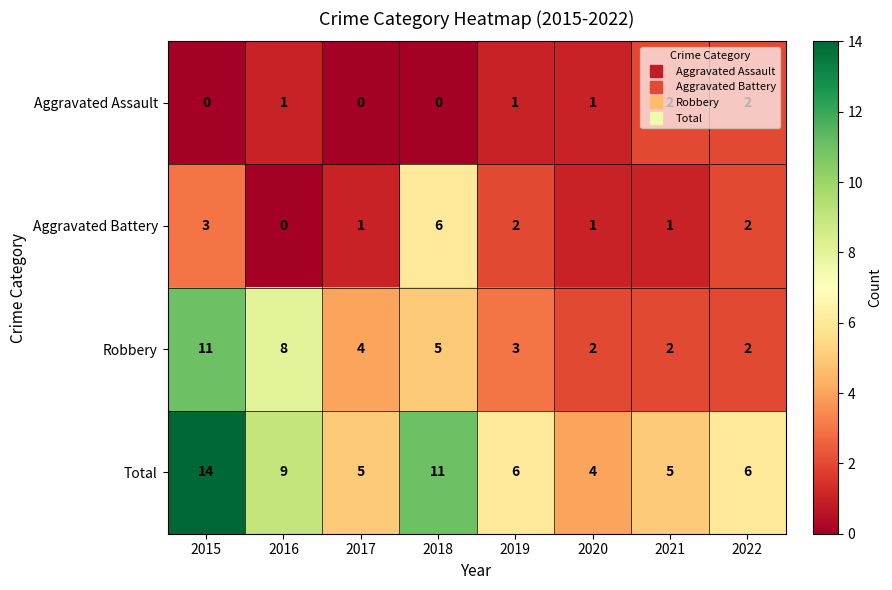

What is the spread (max minus min) of values at 2019?

5